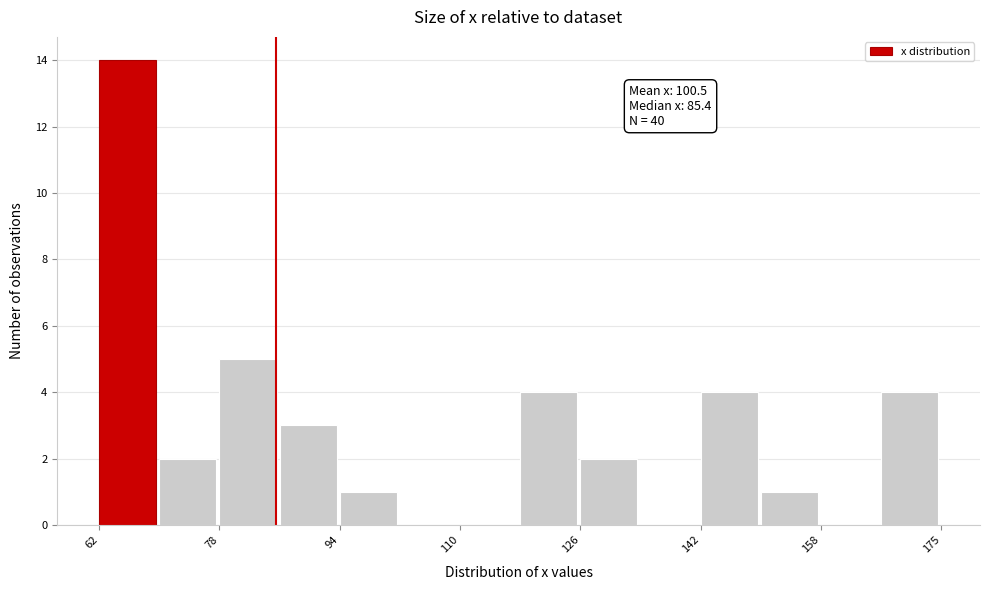

Which range on the x-axis has the tallest bar?

62 to 70